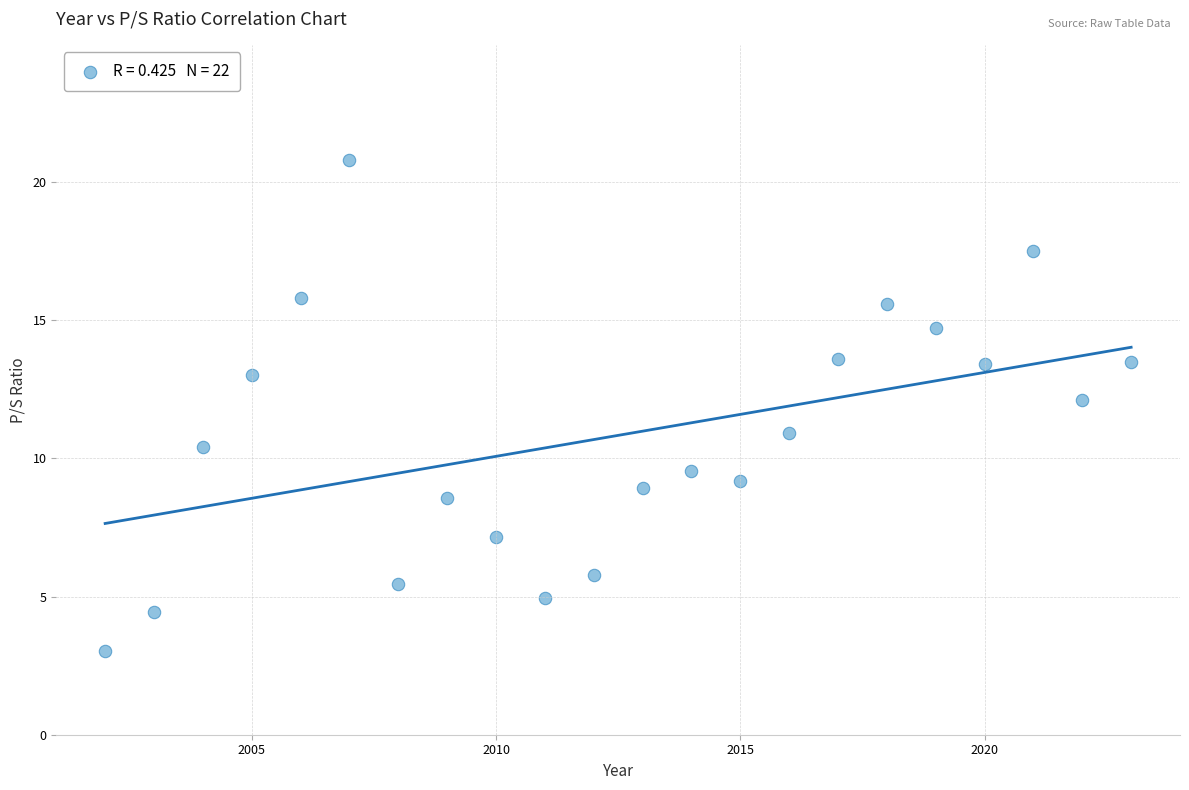

What is the range of X values (max minus min)?

21.0